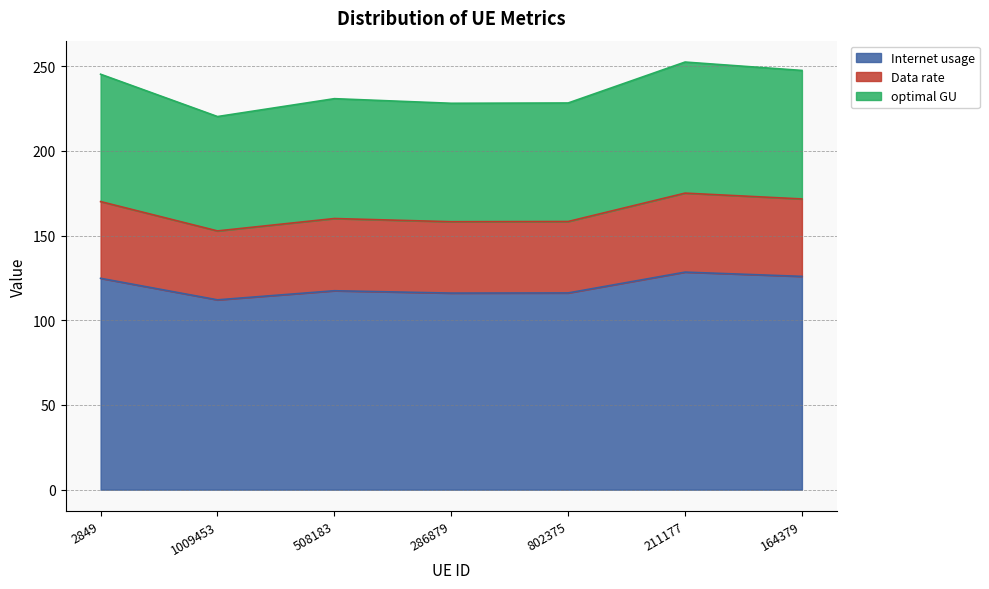

How many categories are shown in the chart?

7